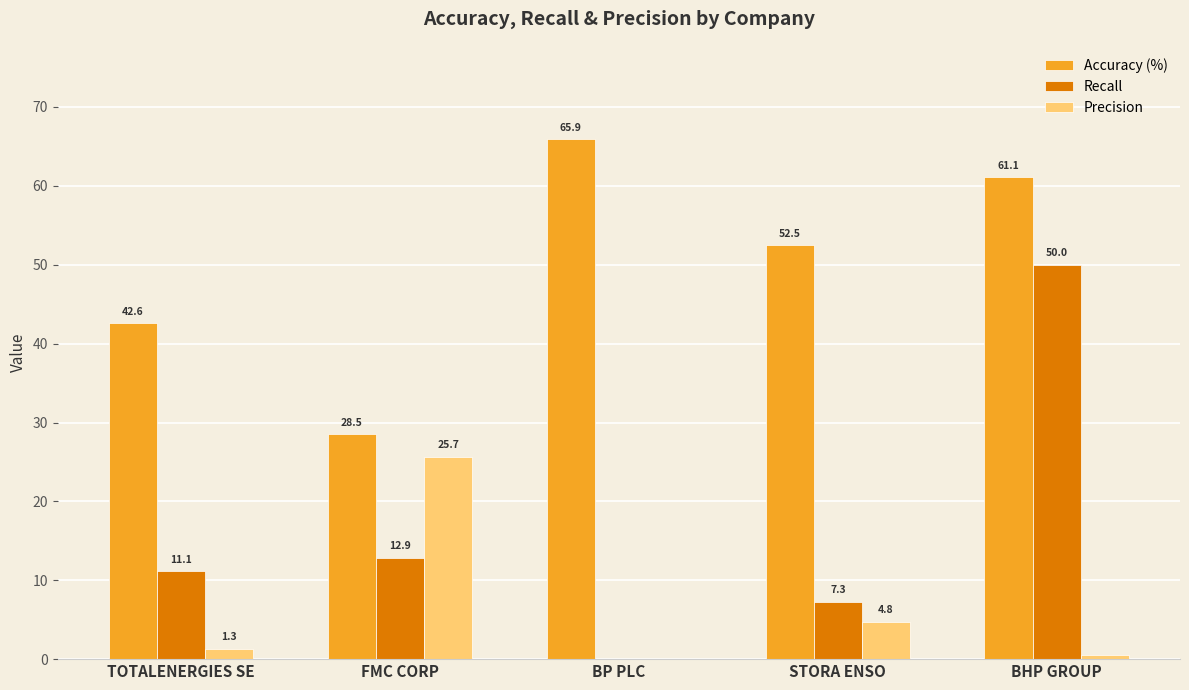

Is it true that Recall equals 75.3 at BHP GROUP?

False